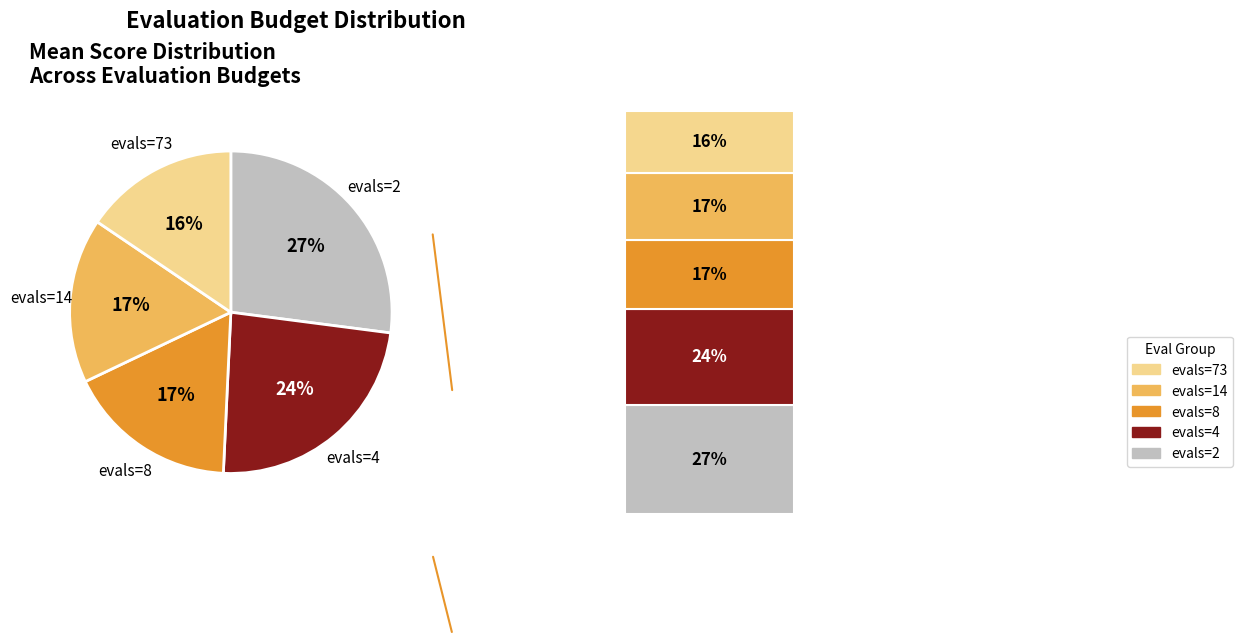

Does any single category account for the majority?

No